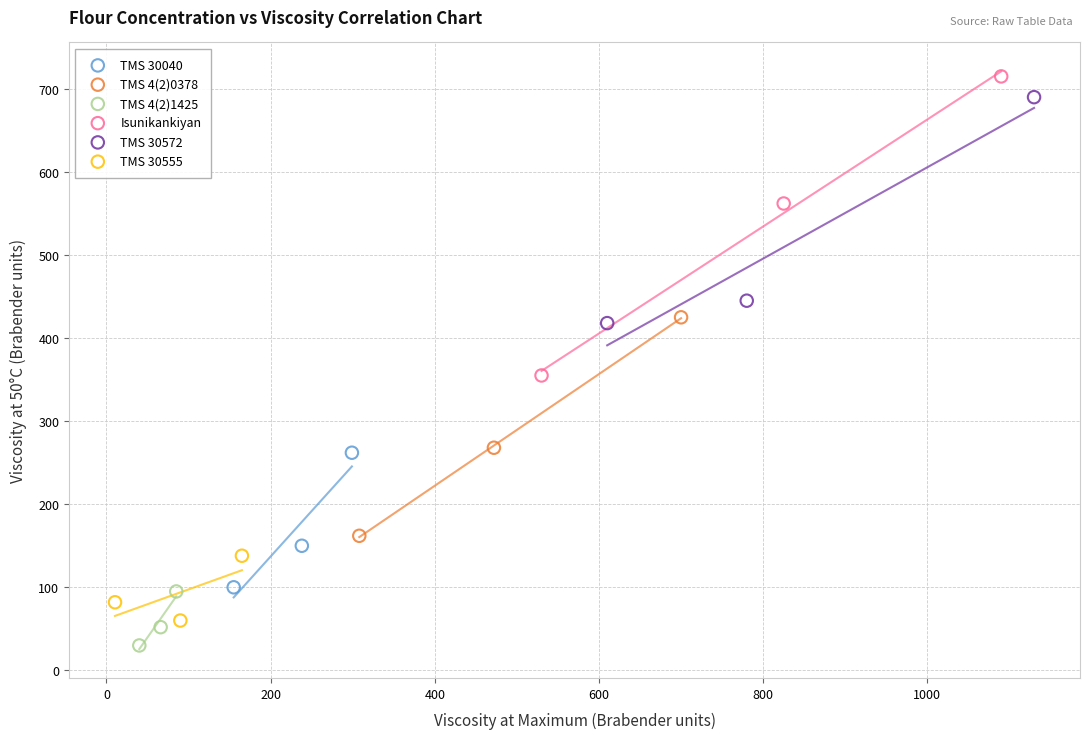

Which series has the largest Y range (max minus min)?

Isunikankiyan